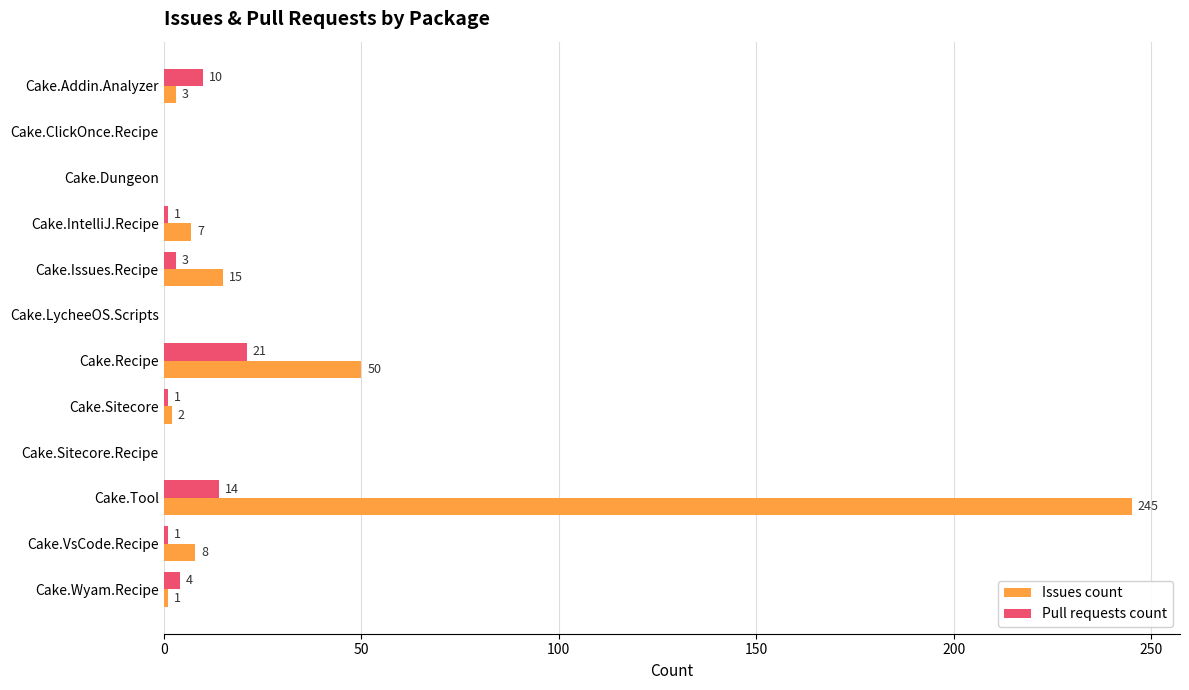

What is the maximum value shown in the chart?

245